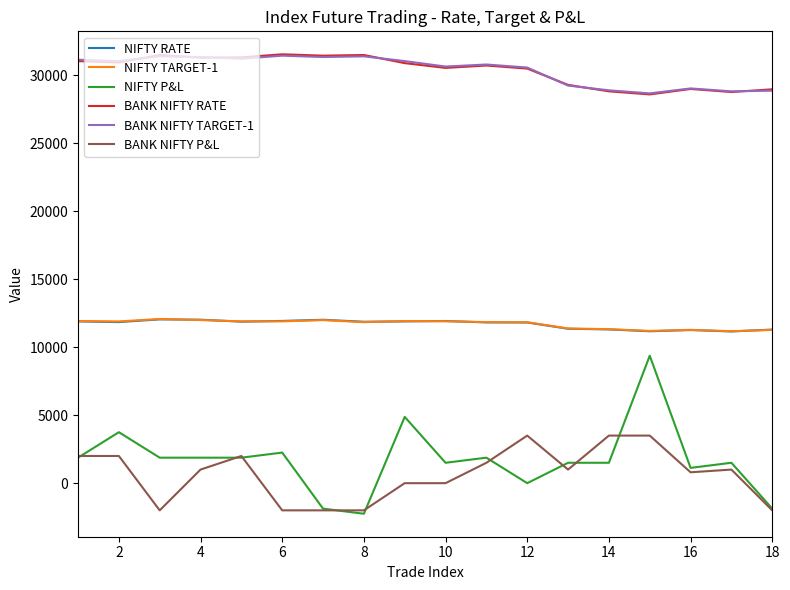

What is the maximum value for BANK NIFTY RATE?

31550